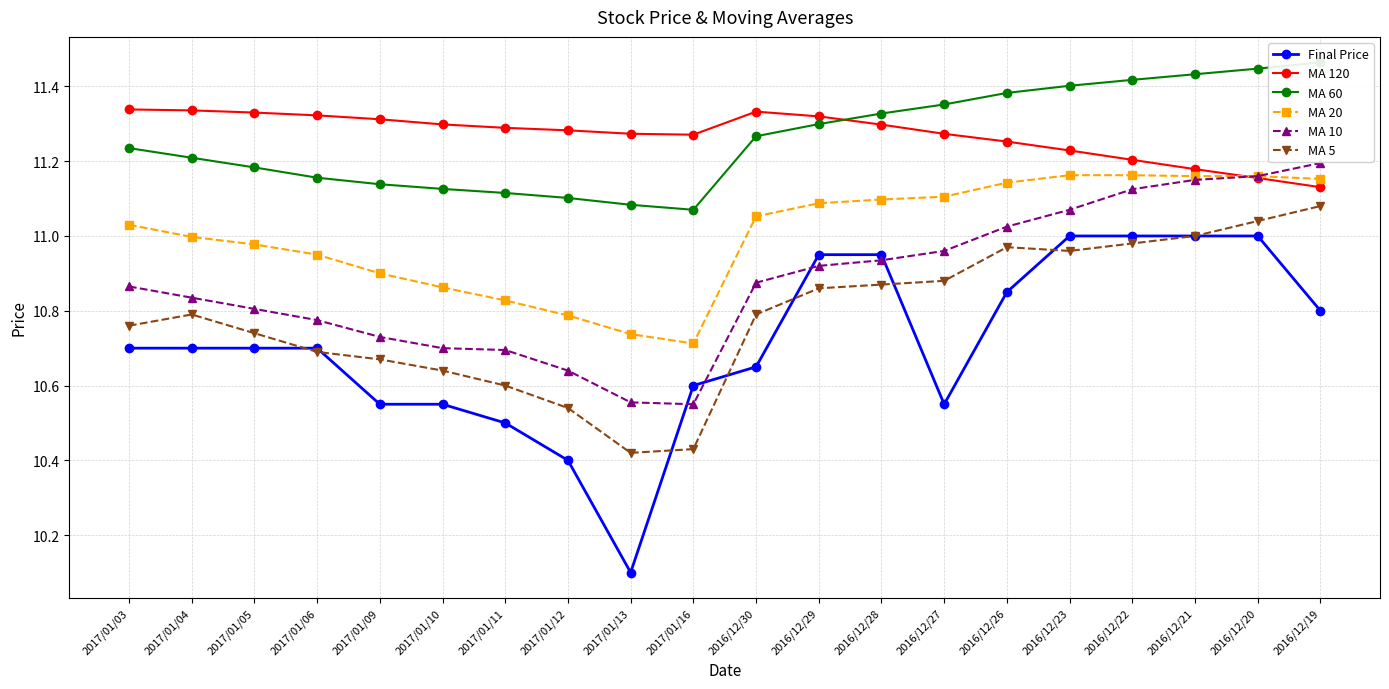

The value of MA 5 at 2016/12/26 is 11.0. True or false?

True